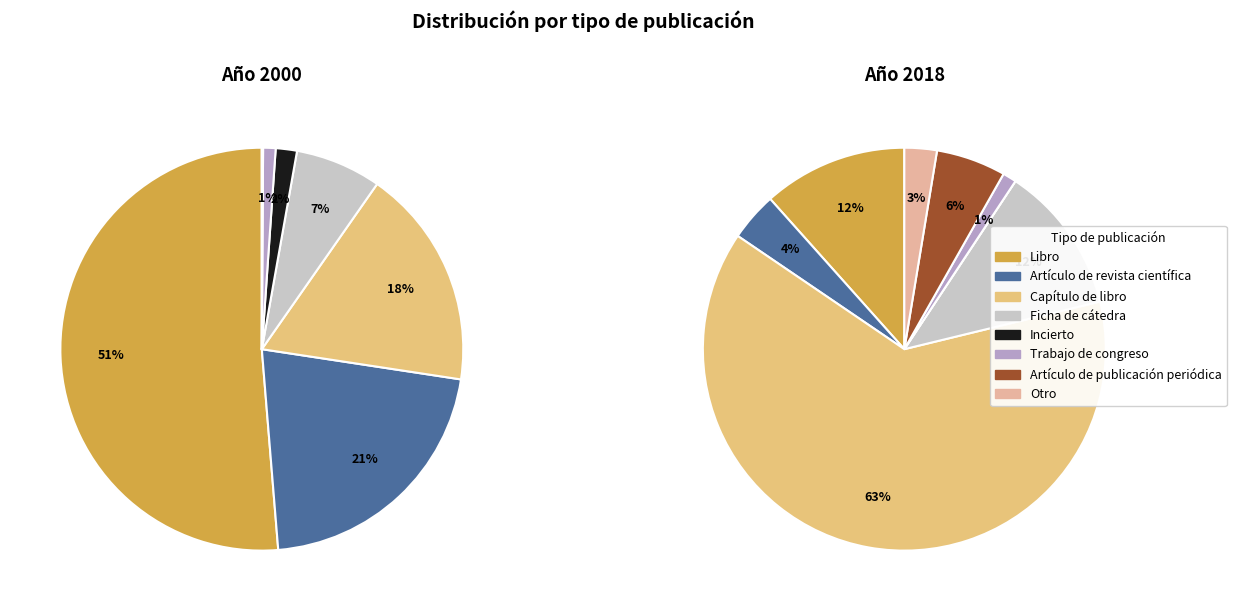

True or false: Libro accounts for 12% of the total.

True